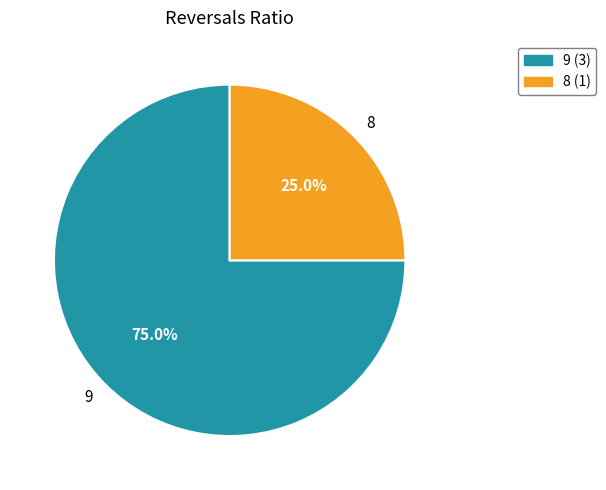

How many segments does this pie chart have?

2